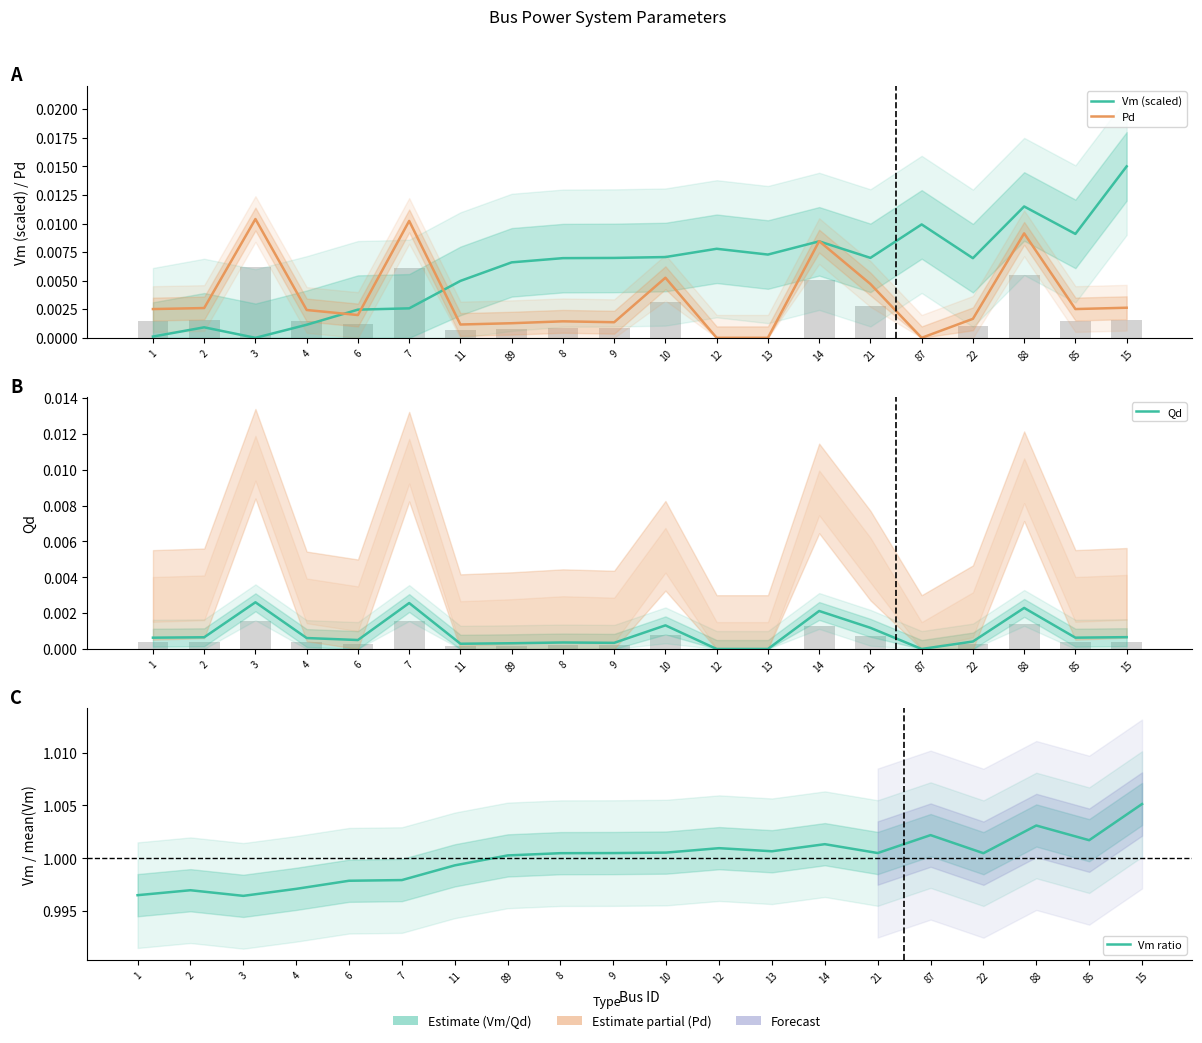

At which label does Vm ratio reach its peak?

15